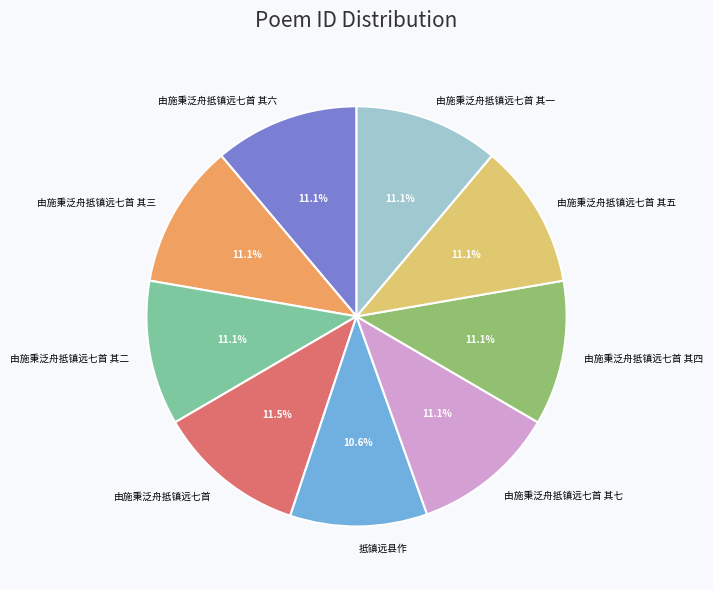

To the nearest percent, what percentage of the pie is 由施秉泛舟抵镇远七首 其五?

11%